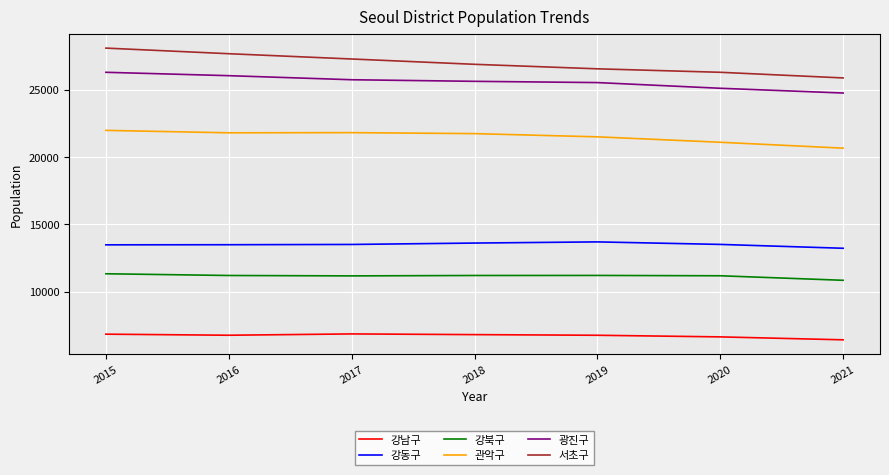

What is the difference between the maximum and minimum values in the 강동구 series?

473